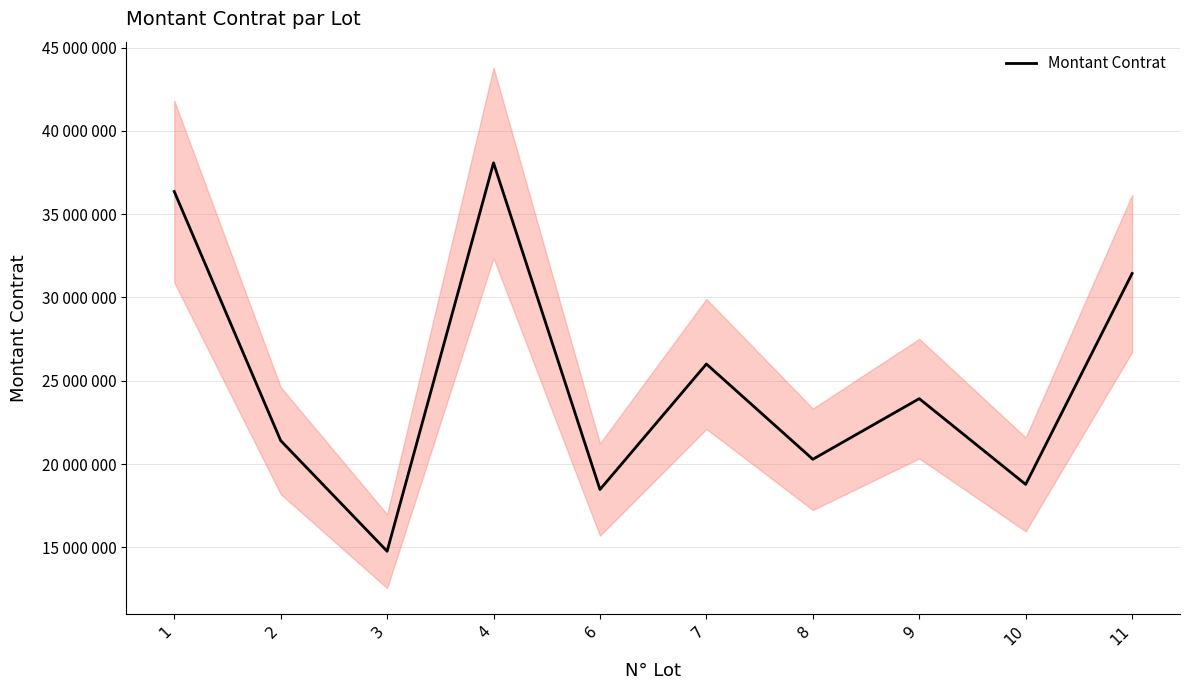

Rank the categories by value from highest to lowest.

4, 1, 11, 7, 9, 2, 8, 10, 6, 3